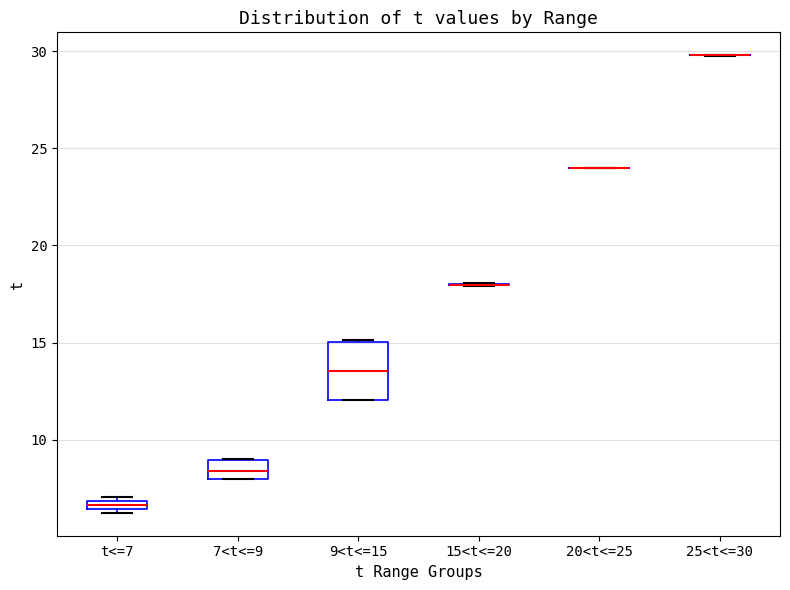

Which box is the tallest, from its lower edge to its upper edge?

9<t<=15